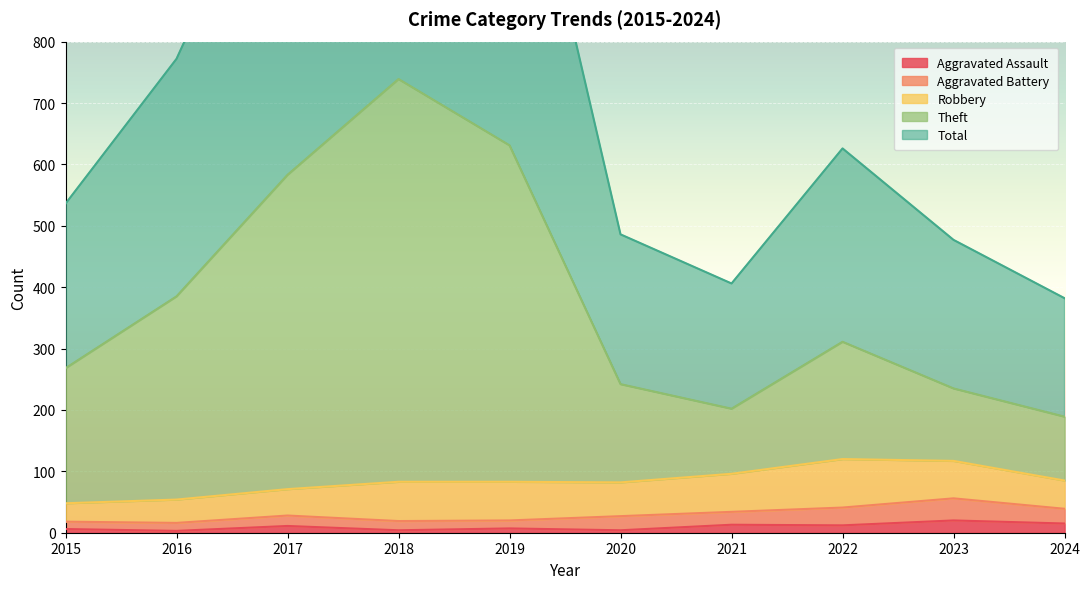

True or false: Total and Aggravated Assault intersect in this chart.

False